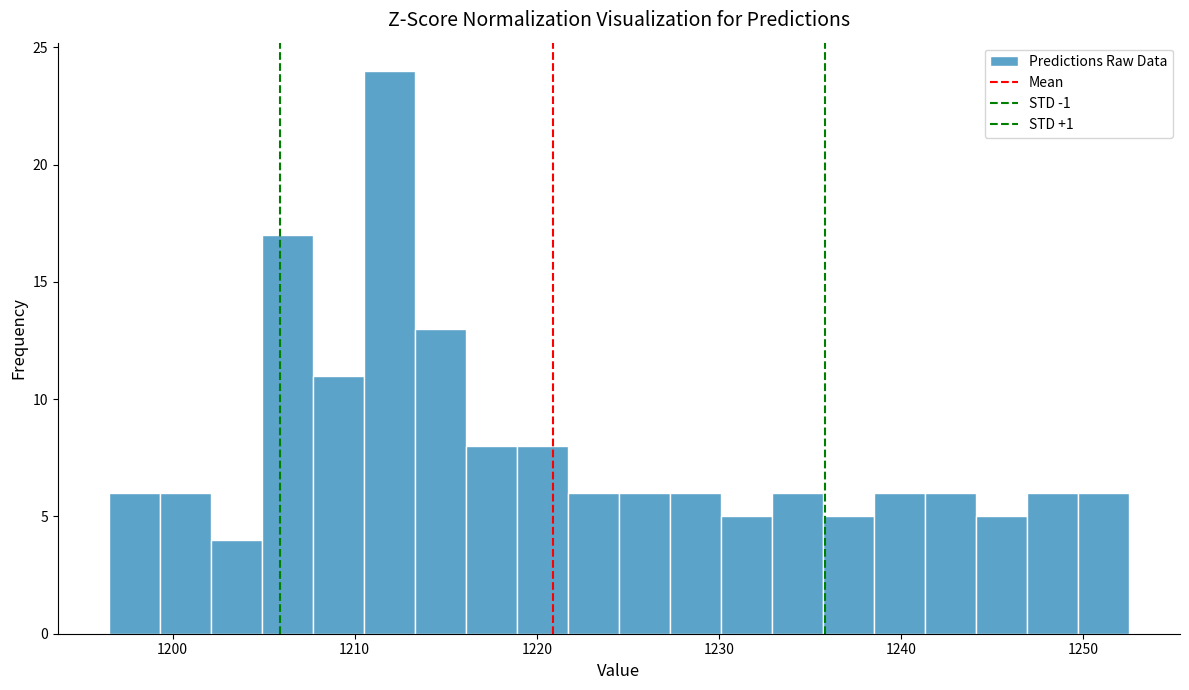

Read against the x-axis, roughly where is the centre of the tallest bar?

1212